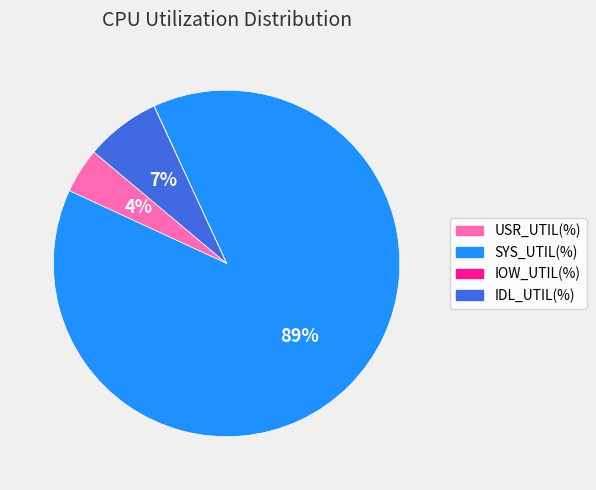

Which has a higher value, SYS_UTIL(%) or USR_UTIL(%)?

SYS_UTIL(%)